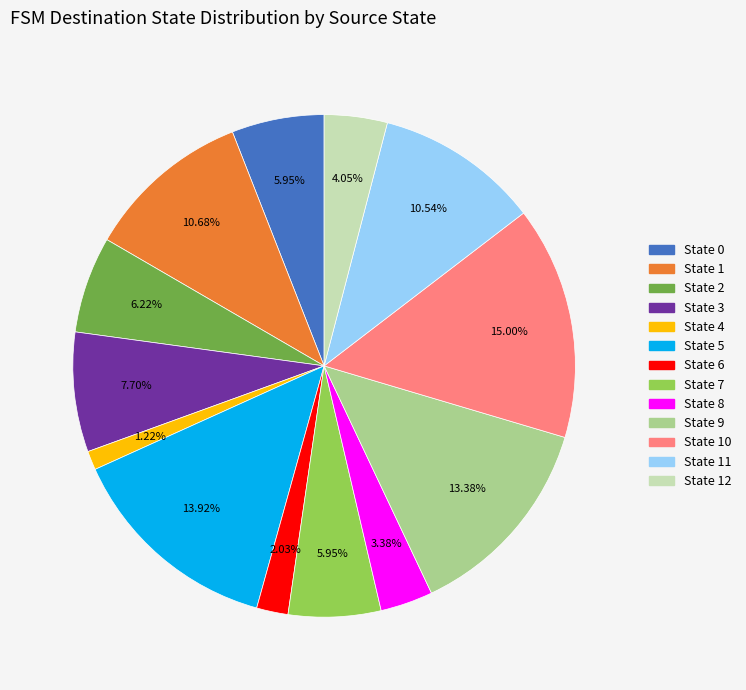

Is there a majority slice in this chart?

No